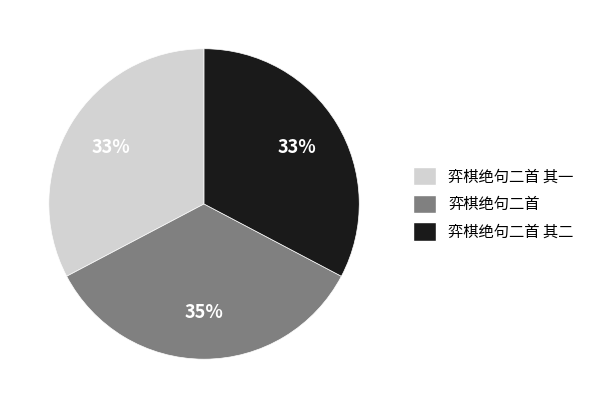

Between 弈棋绝句二首 and 弈棋绝句二首 其二, which is larger?

弈棋绝句二首